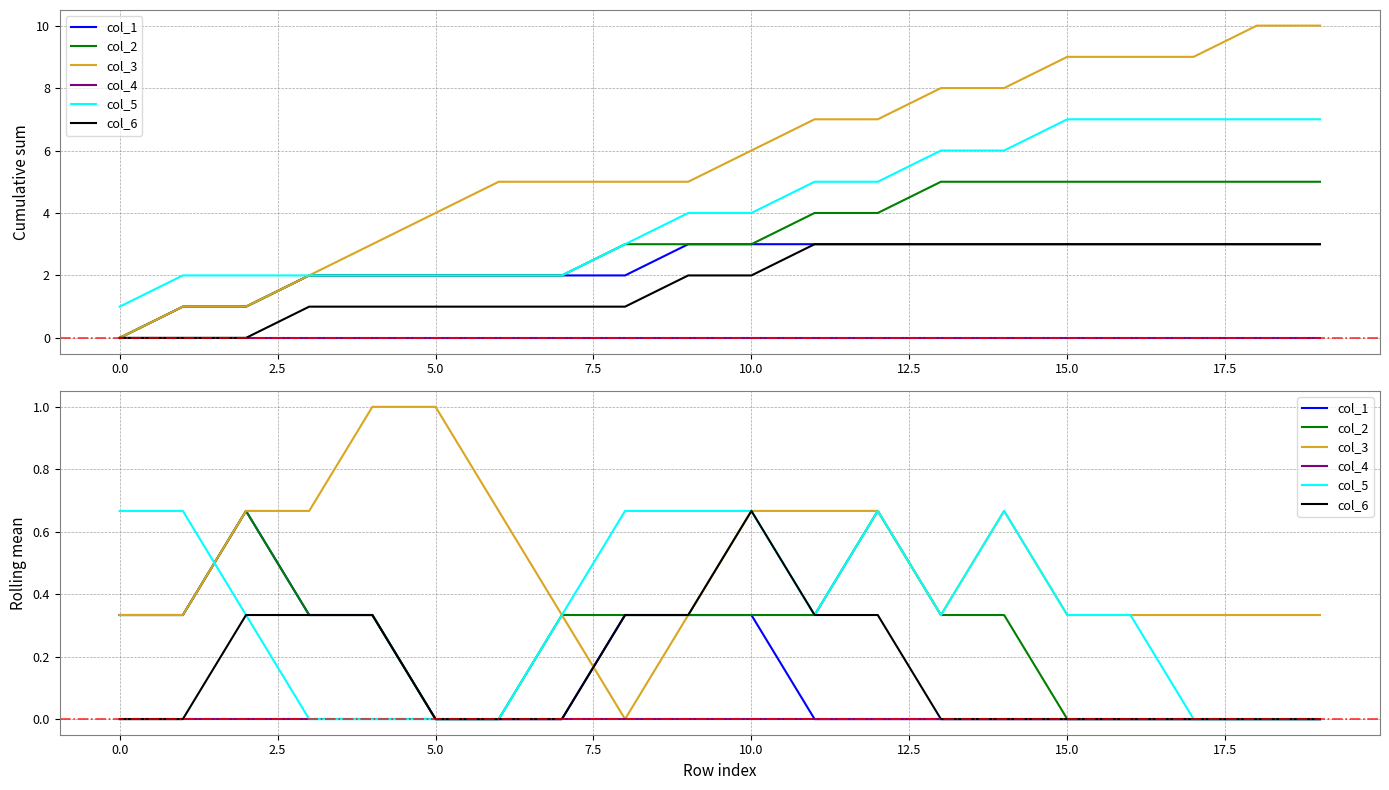

Rank the series at 17 from highest to lowest value.

col_3, col_1, col_2, col_4, col_5, col_6